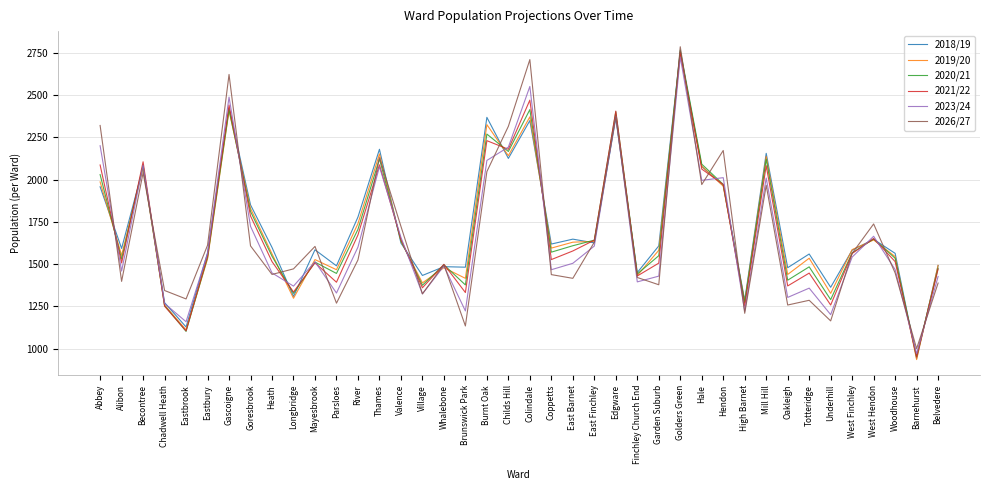

What is the maximum value for 2023/24?

2726